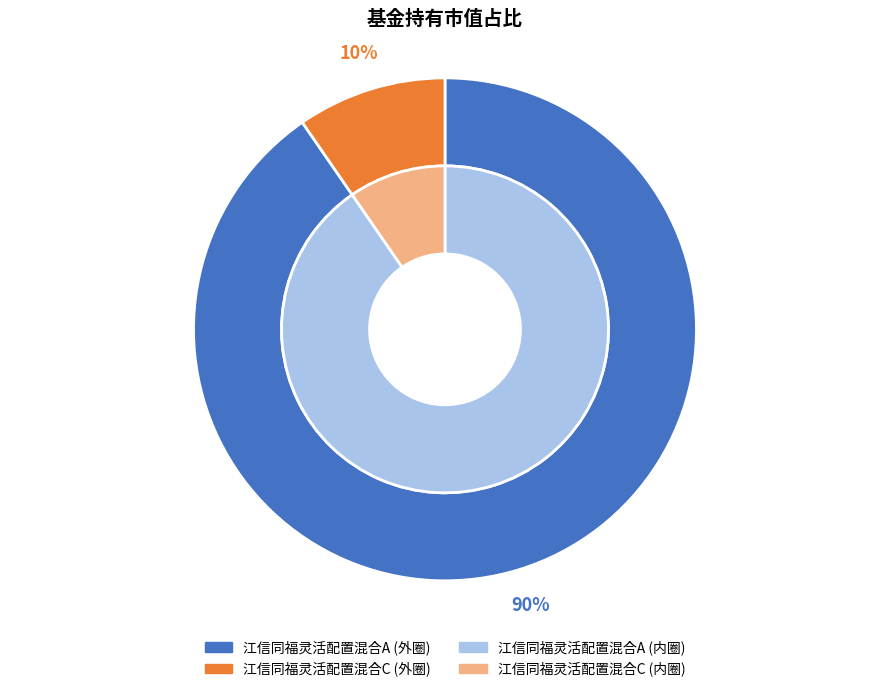

Count the number of slices in the pie.

2